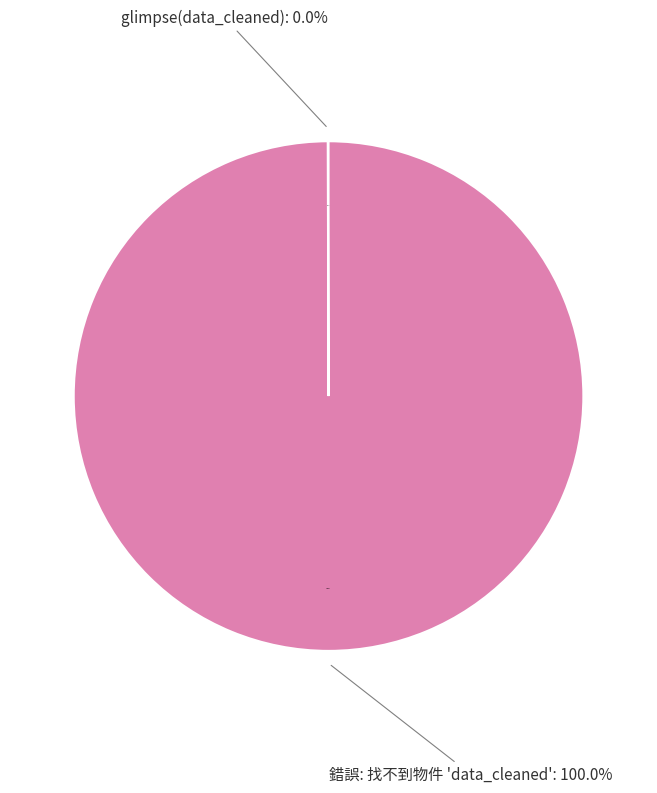

How many slices are in this pie chart?

2